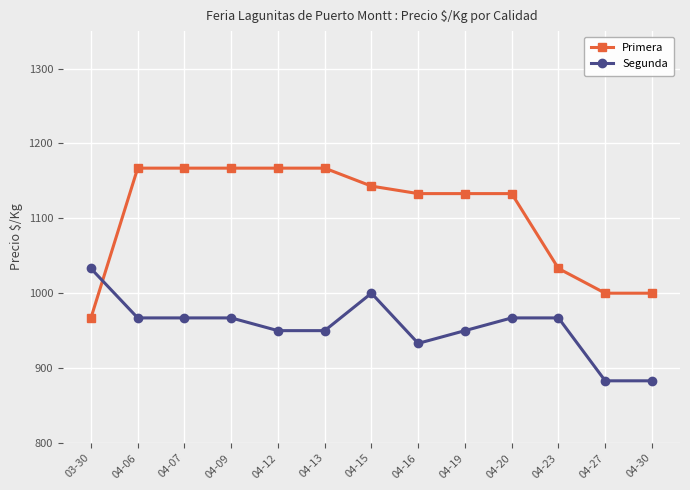

What is the approximate value of Primera at 04-06, to the nearest 10?

1170